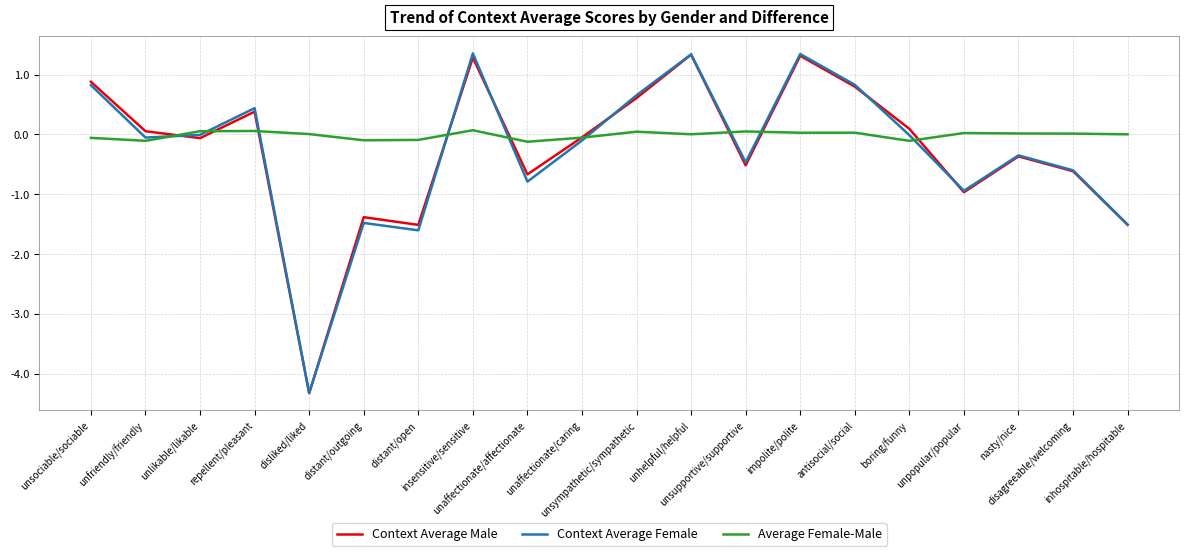

What is the difference between the second highest and second lowest values in the Context Average Female series?

2.9